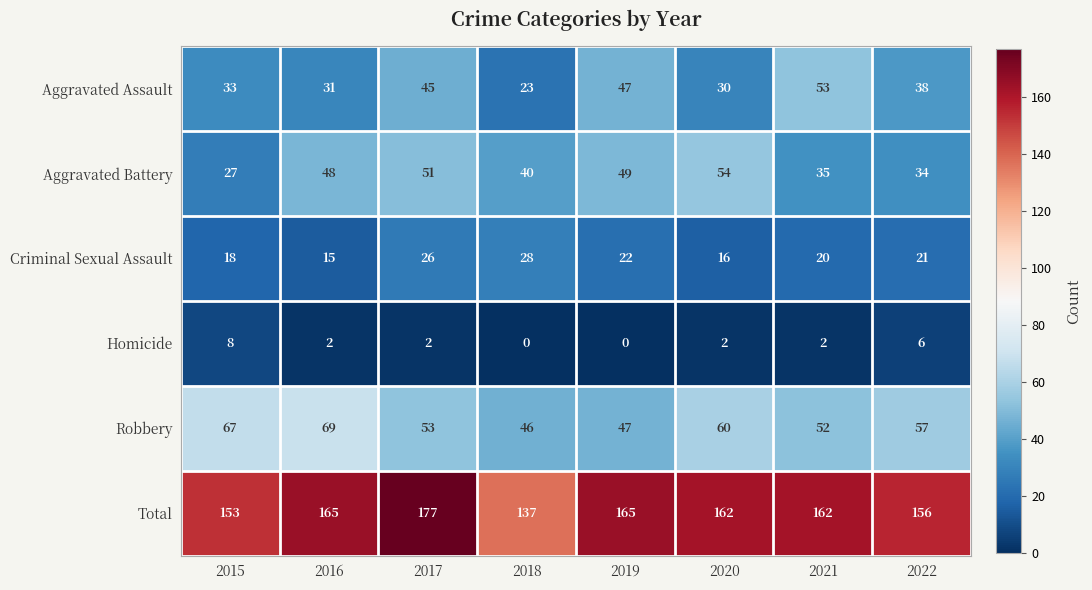

What is the difference between the second highest and minimum values in the Robbery series?

21